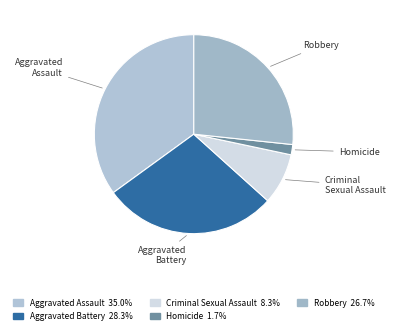

Is there a majority slice in this chart?

No